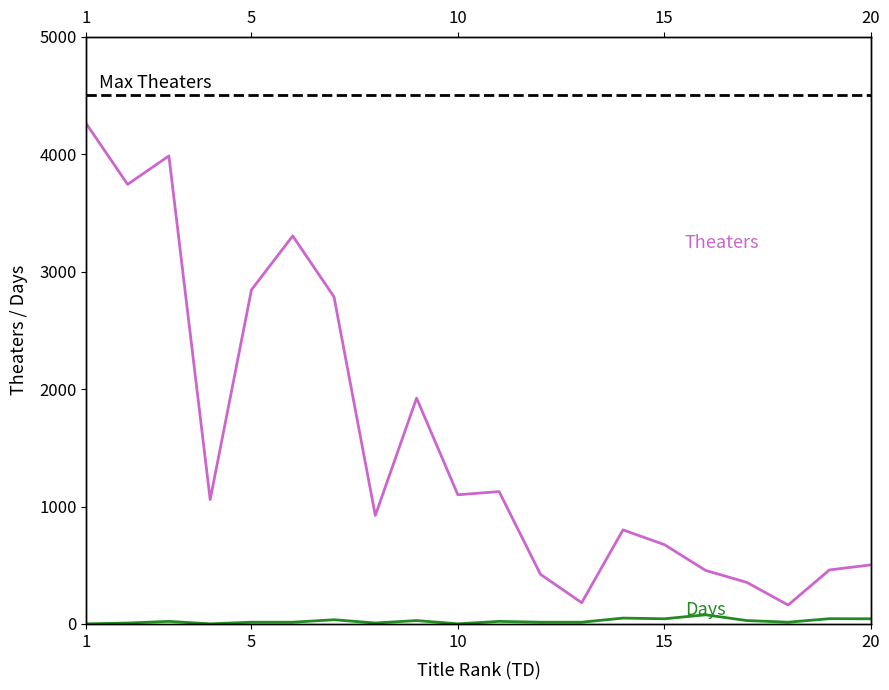

Where does the Theaters series first go above 1059?

1